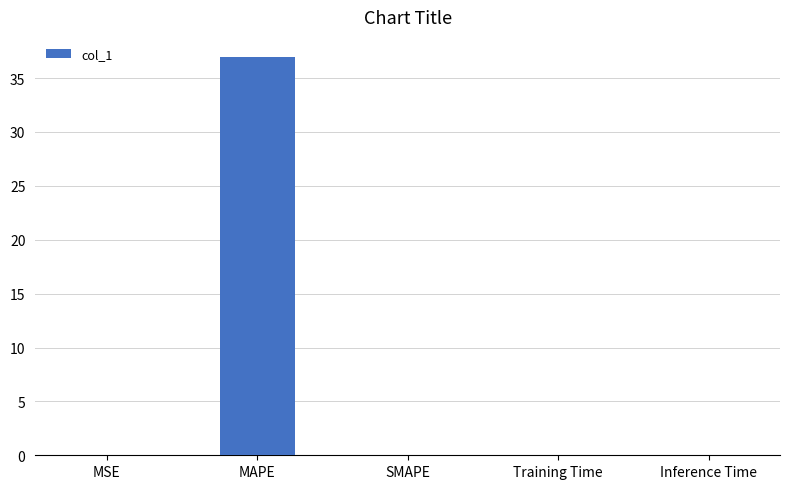

Which label corresponds to the largest value in the chart?

MAPE